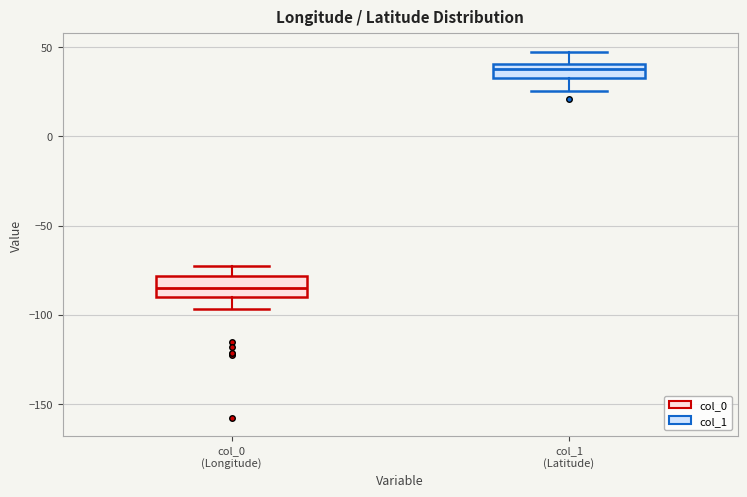

Which box's median line is the highest?

col_1 (Latitude)